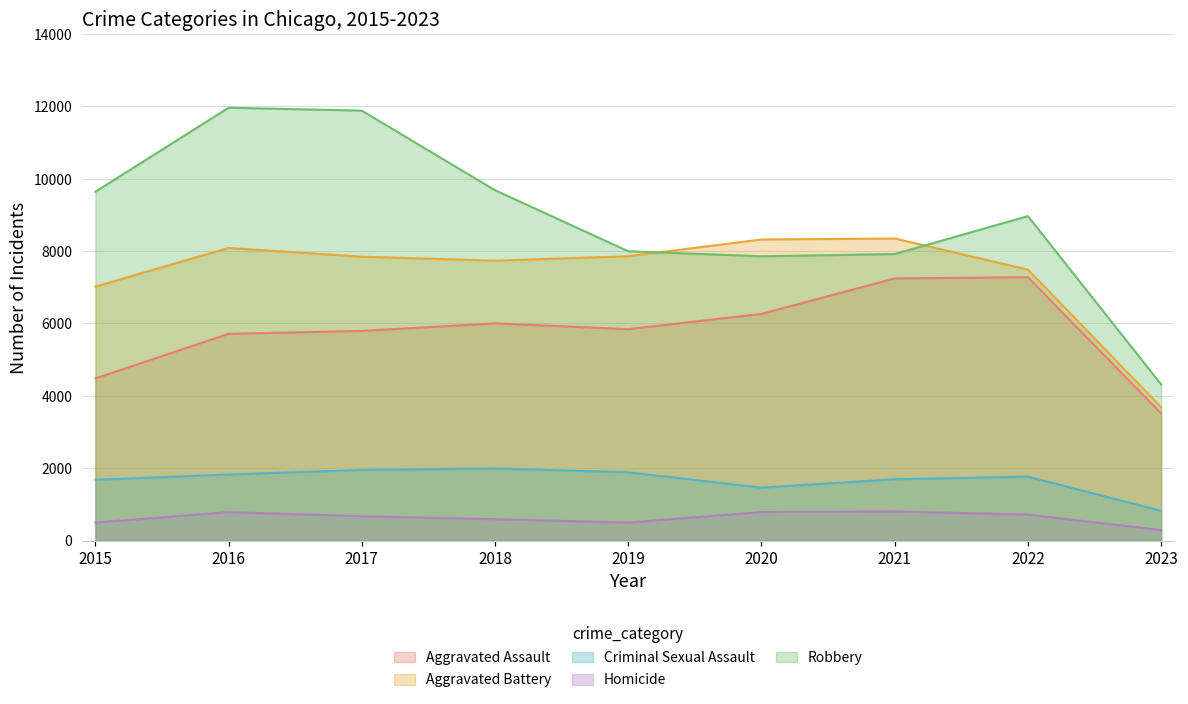

How many series are shown in this chart?

5